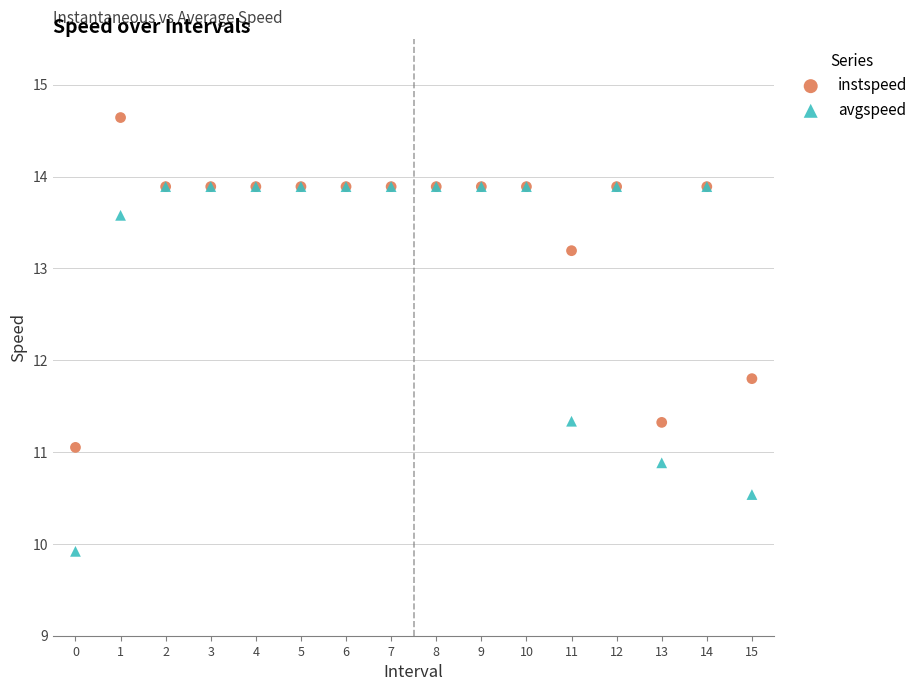

In the instspeed series, what Y value is closest to 12?

11.8